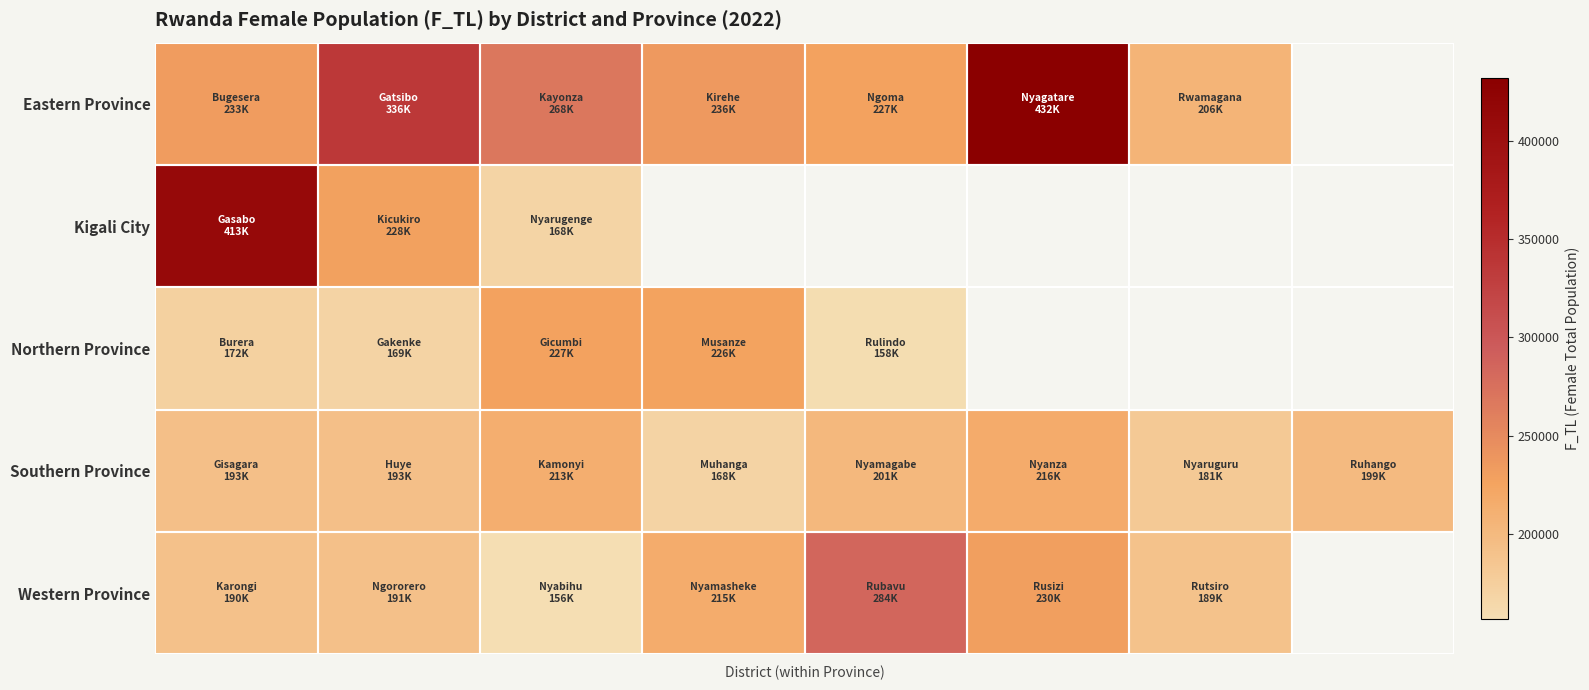

How many data points in Western Province are above 215284?

2